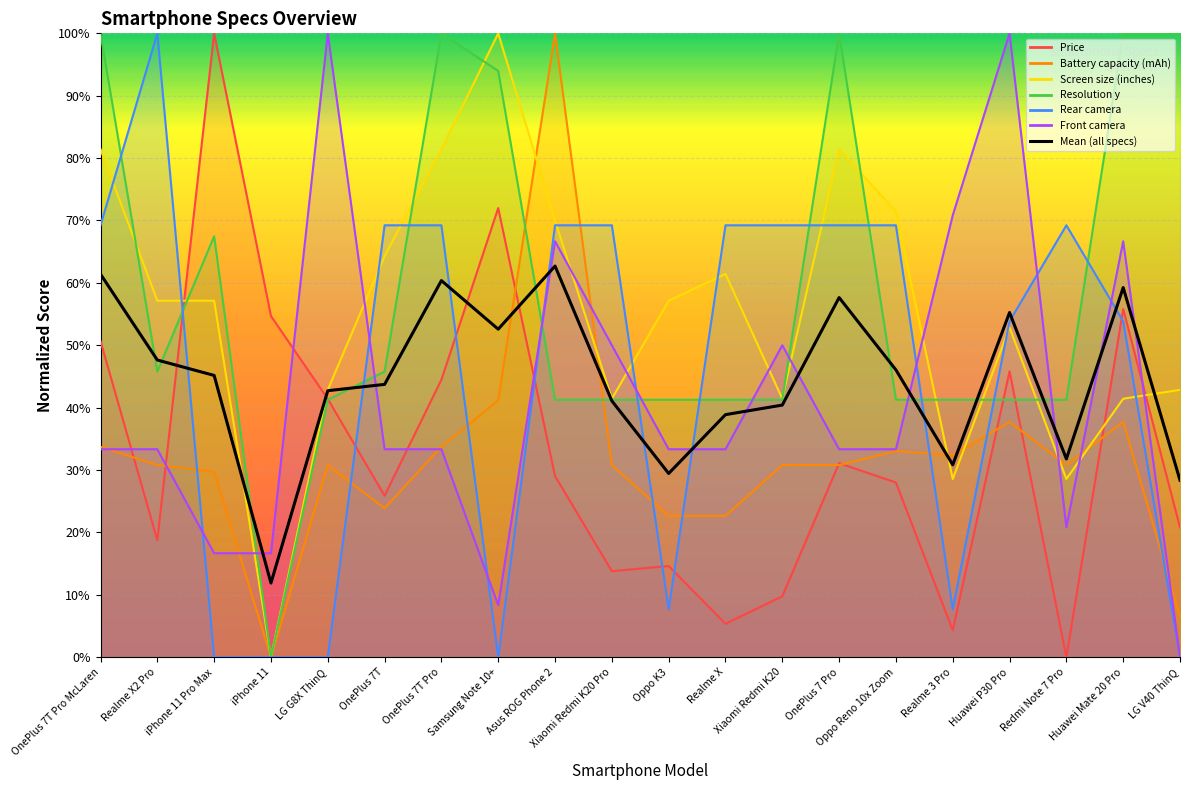

List the series in order of their peak value, highest first.

Price, Battery capacity (mAh), Screen size (inches), Resolution y, Rear camera, Front camera